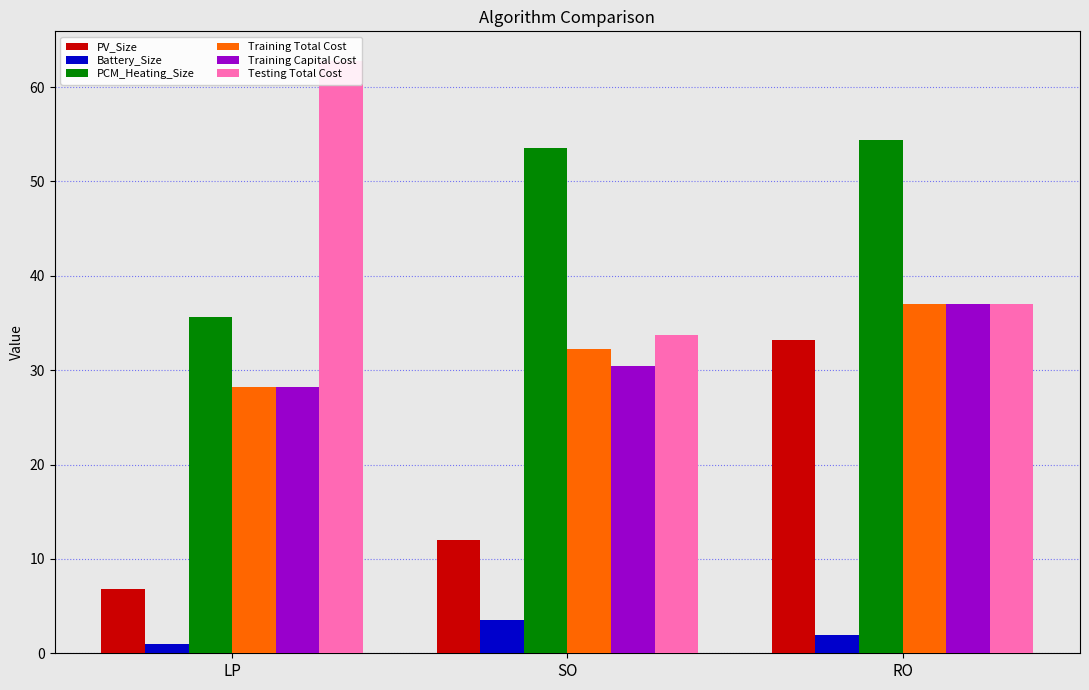

Is the value of Training Total Cost at LP greater than the value of PV_Size at LP?

Yes